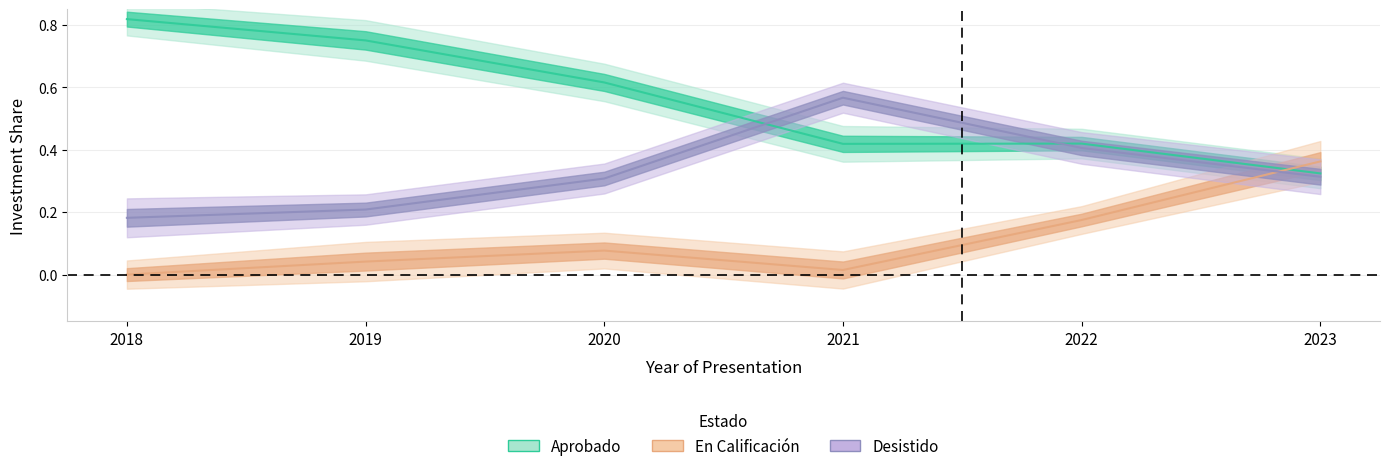

How many distinct data groups are displayed?

3